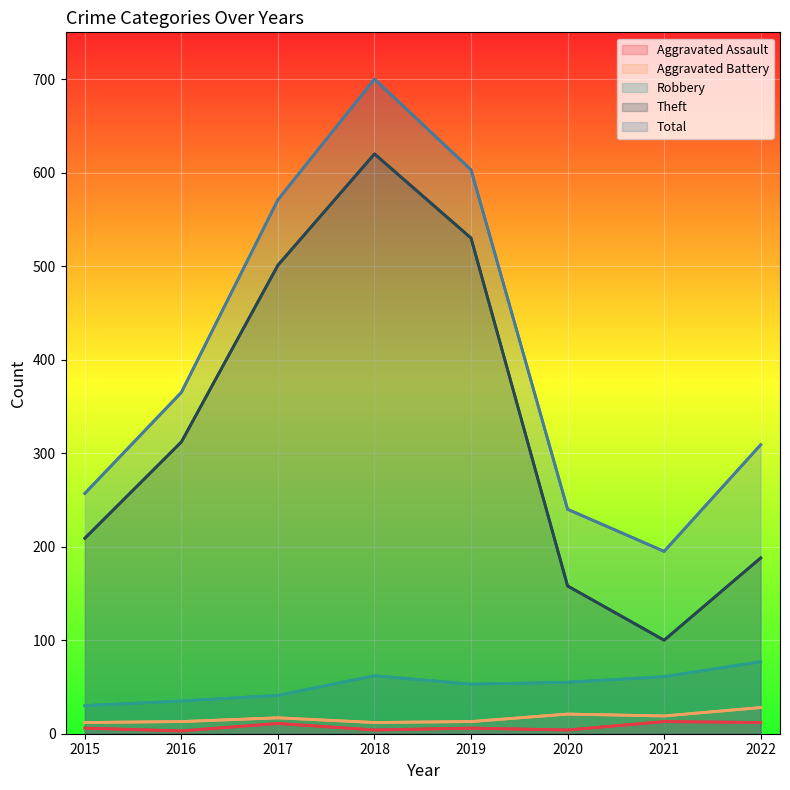

What is the sum of the Total values at 2021 and 2020?

435